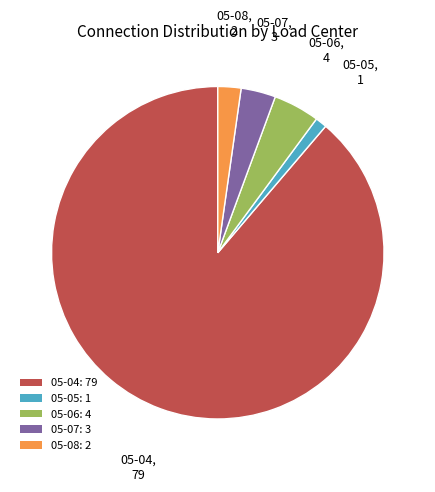

True or false: 05-05 accounts for 1% of the total.

True